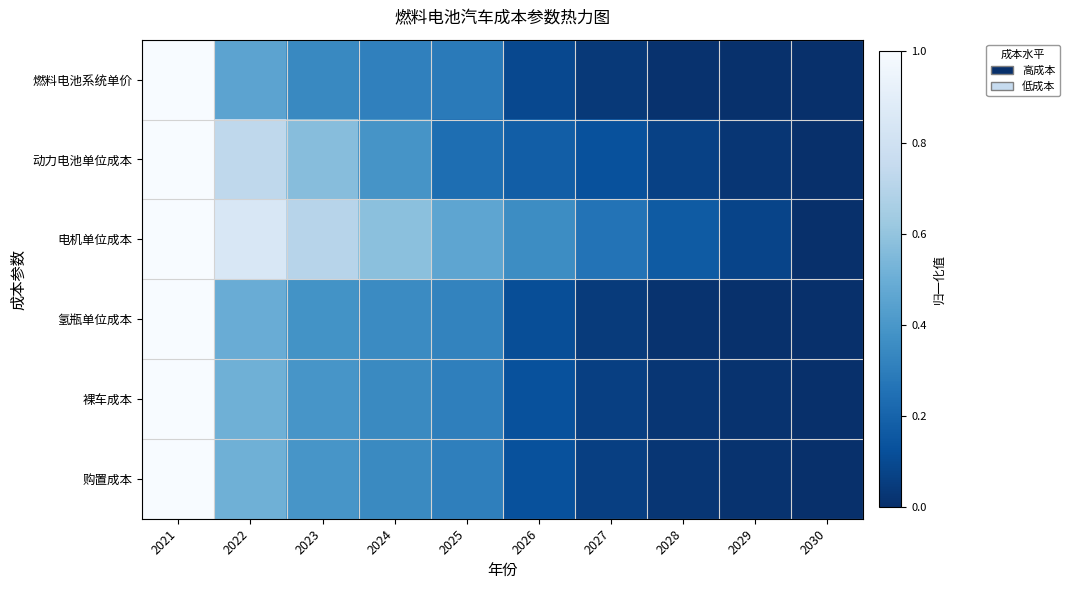

At how many categories does at least one series exceed 0?

9